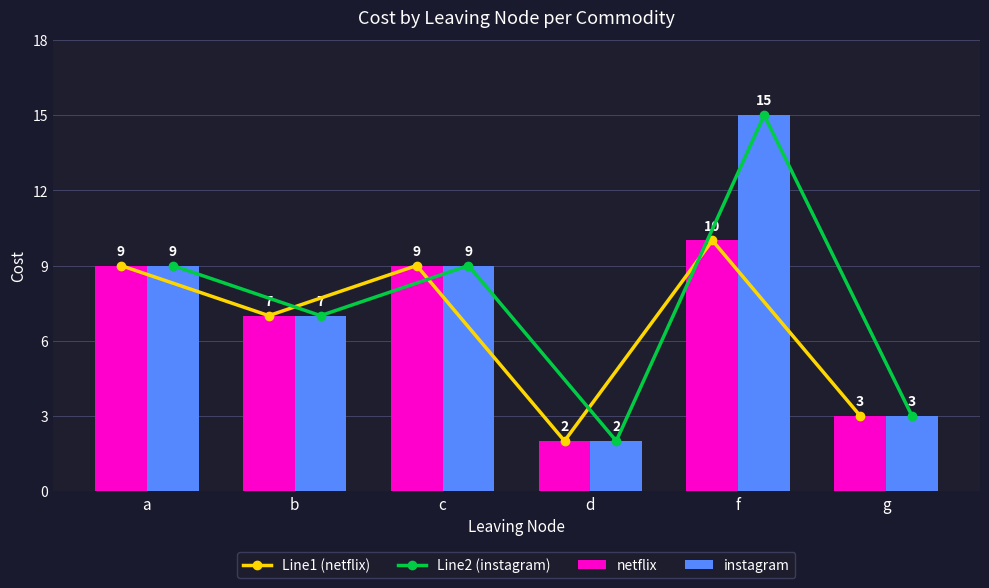

What is the maximum value for instagram?

15